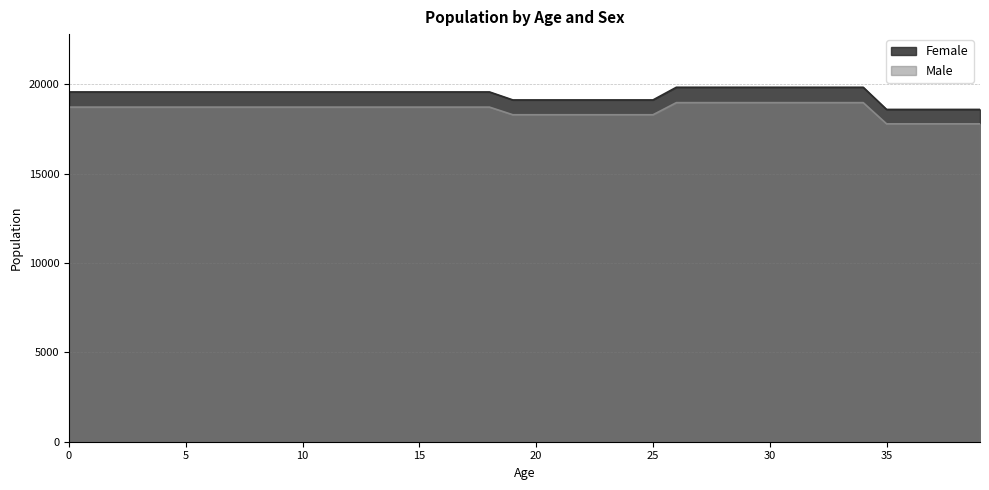

How many lines are shown in the chart?

2